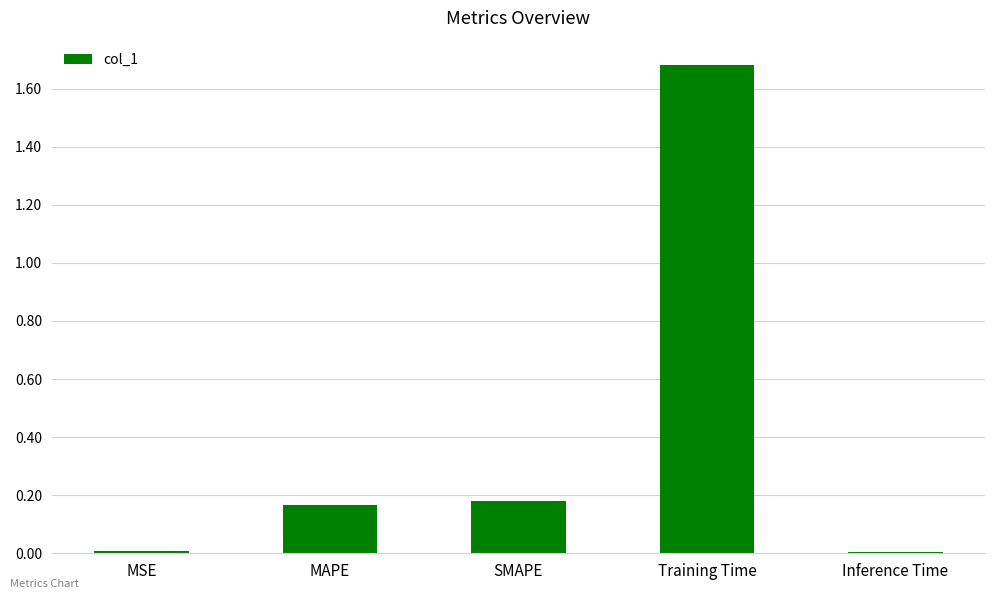

How many distinct data groups are displayed?

1